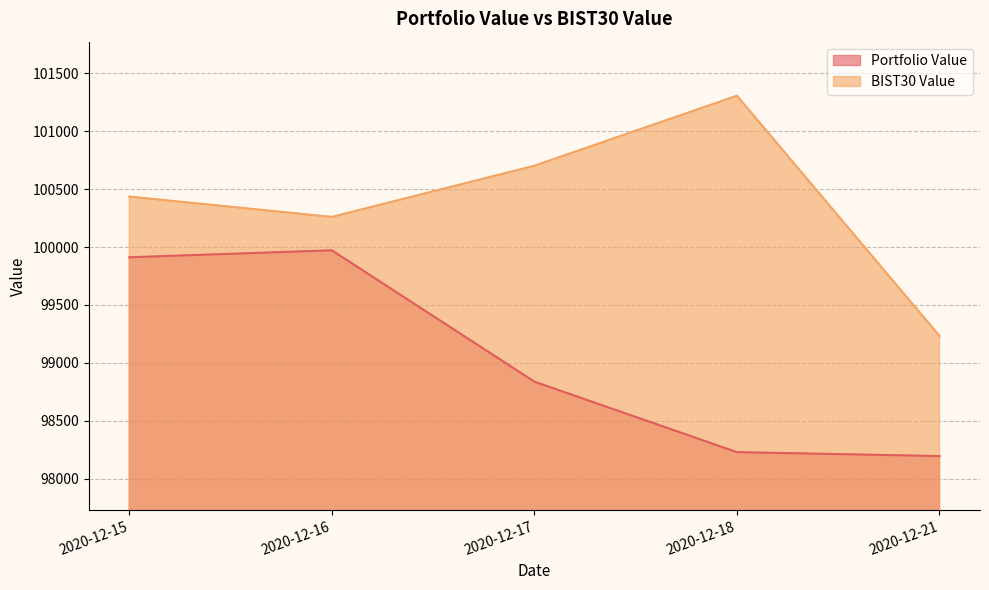

What is the average value of the BIST30 Value series?

100386.9